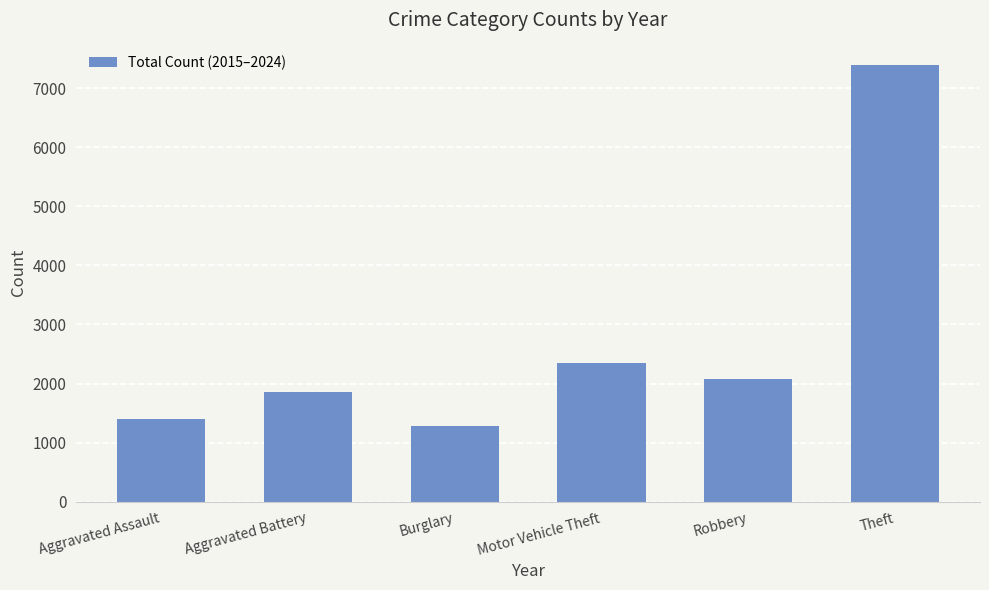

The value at Aggravated Battery is 910. True or false?

False